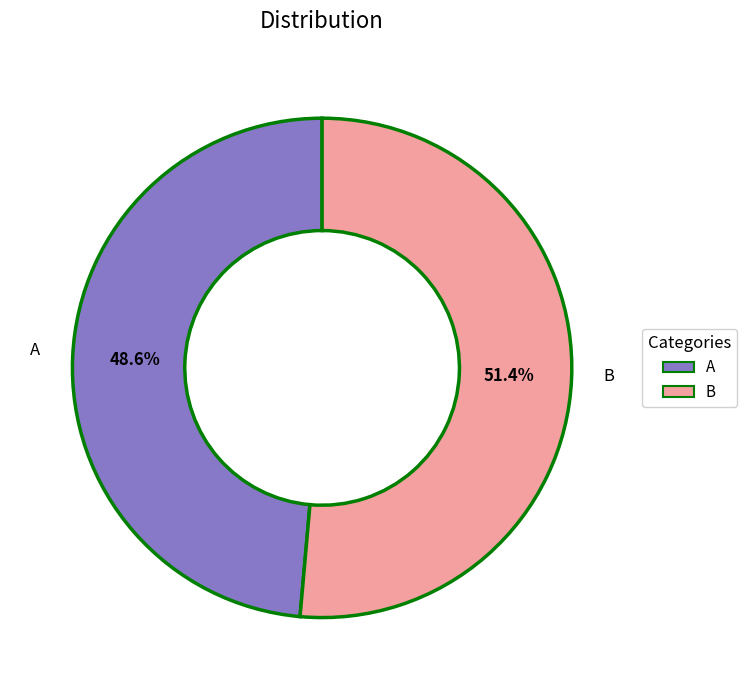

Is there any slice that represents more than half of the pie?

Yes